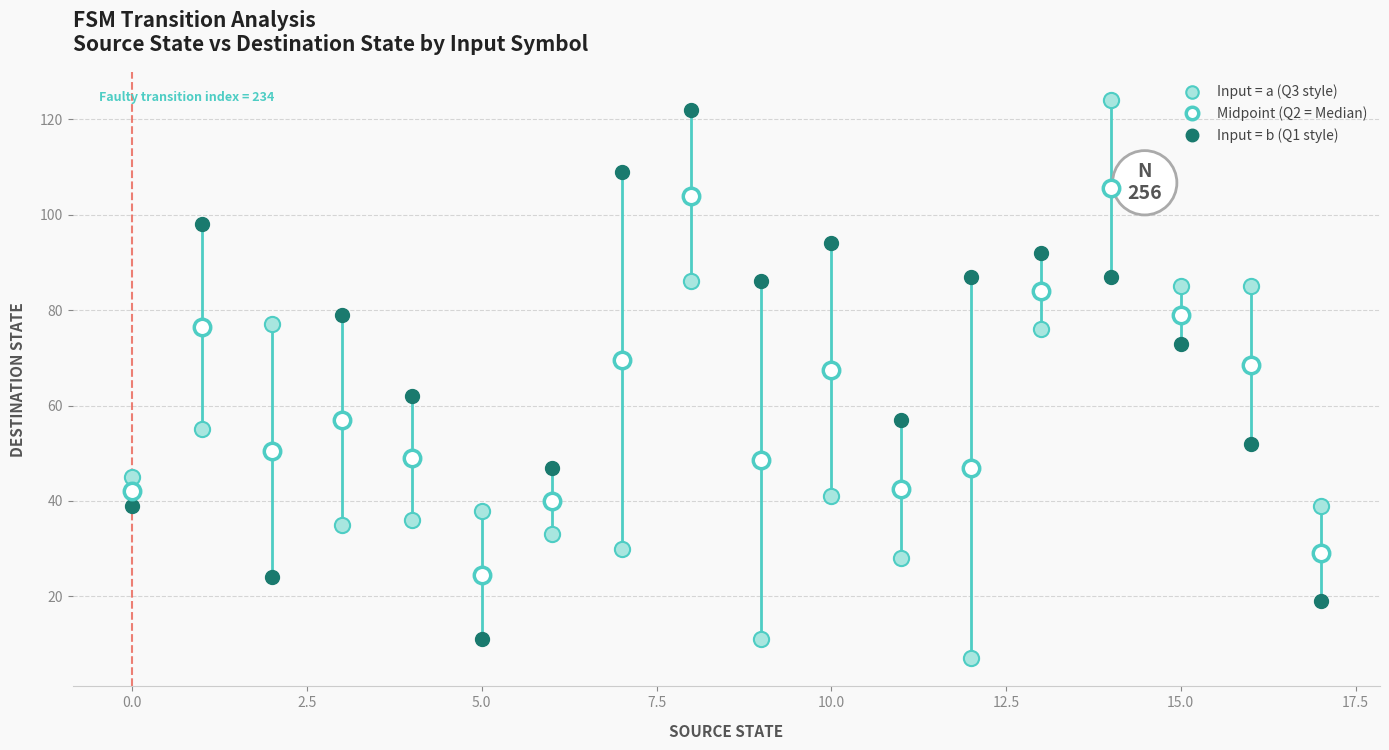

Across all data points, what is the range of Y values (max minus min)?

117.0